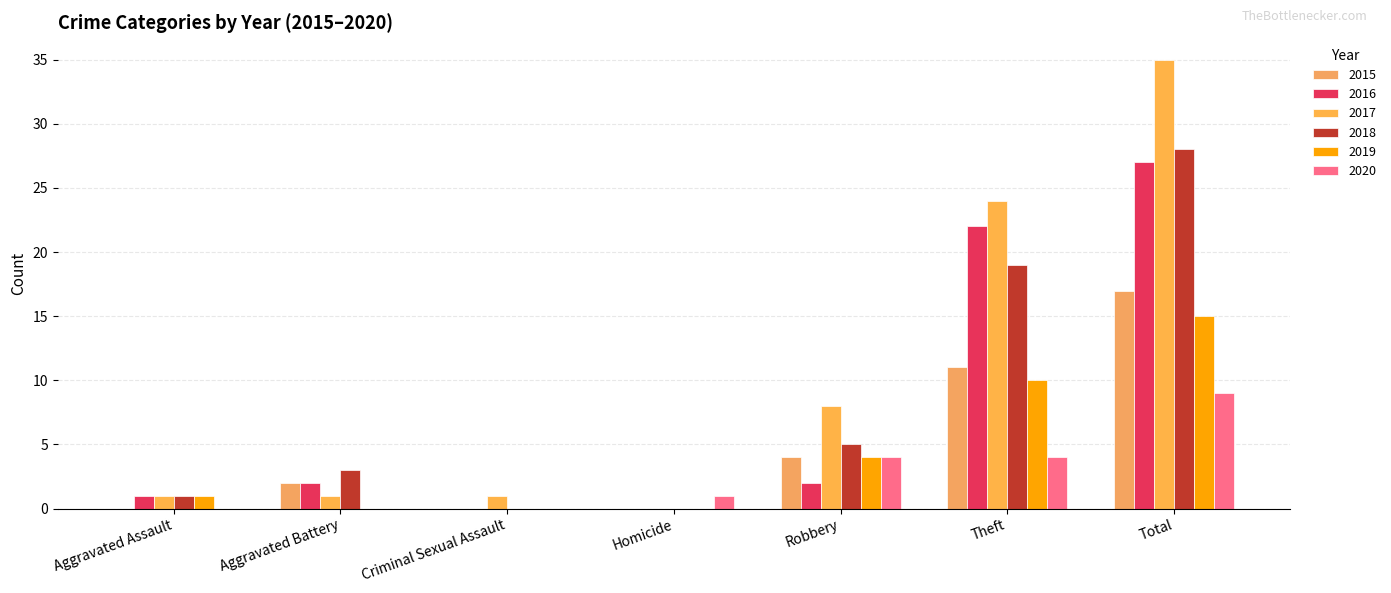

Which series changed the most between Aggravated Assault and Homicide?

2016